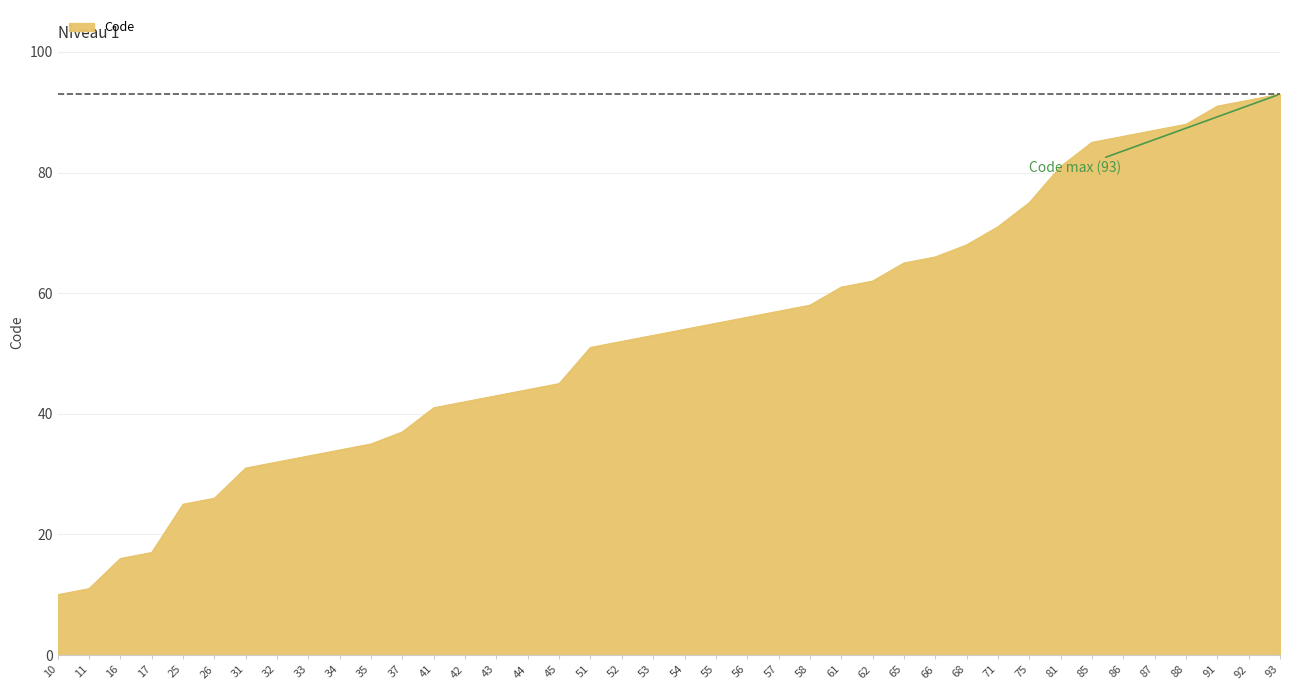

What is the greatest value displayed?

93